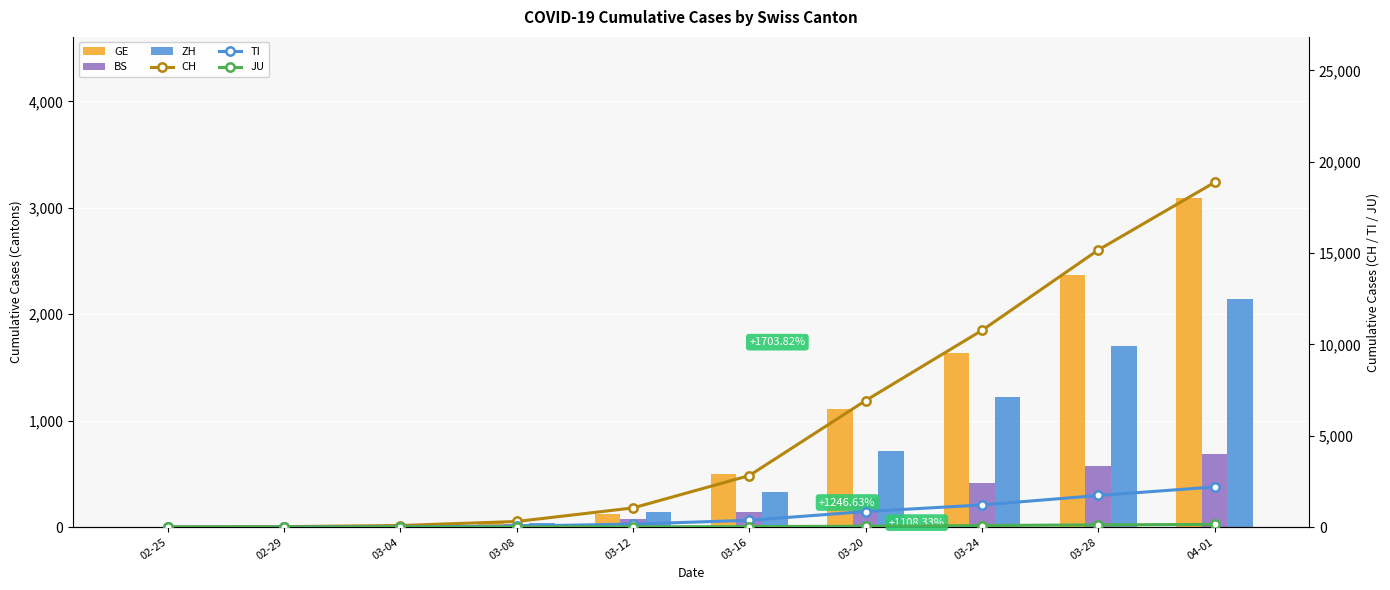

What position from the right is 03-20?

4